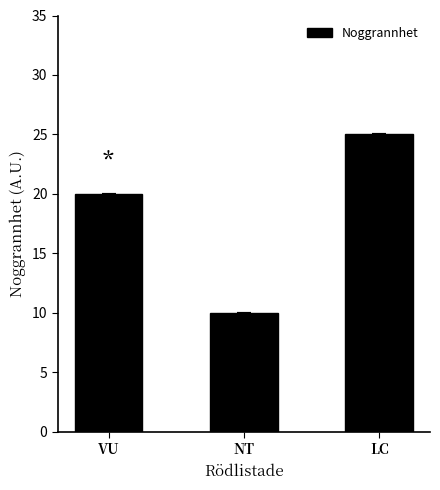

How many data points does each series have?

3